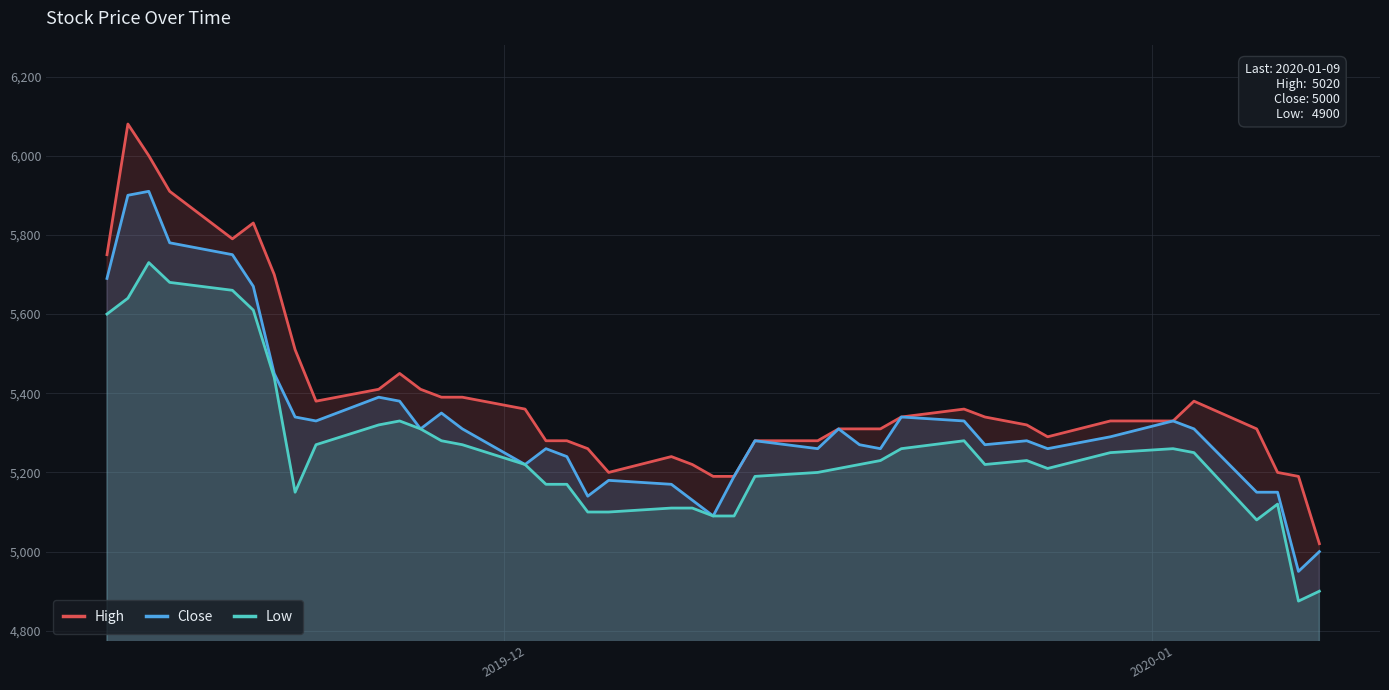

Which series has the largest total across all categories?

High